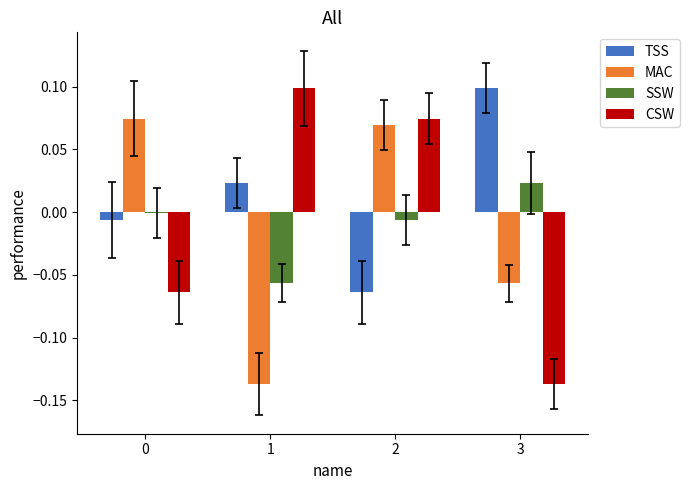

At which category is the sum across all series the highest?

2